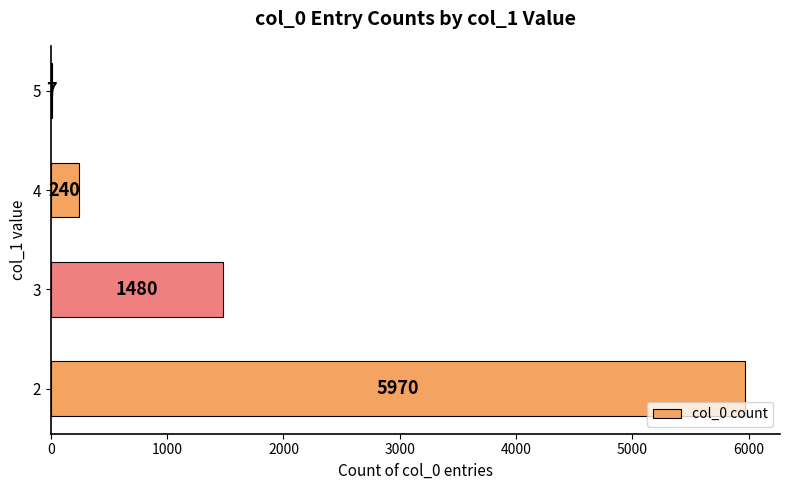

Count the number of data series in this chart.

1